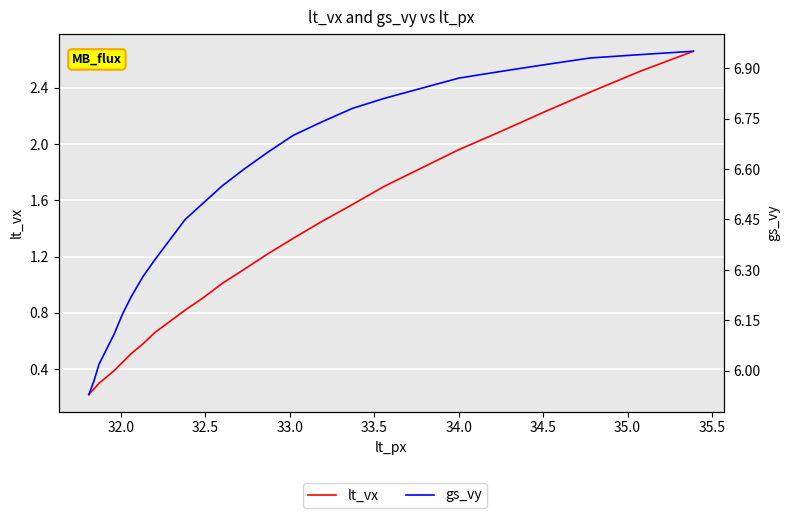

True or false: lt_vx and gs_vy intersect in this chart.

False